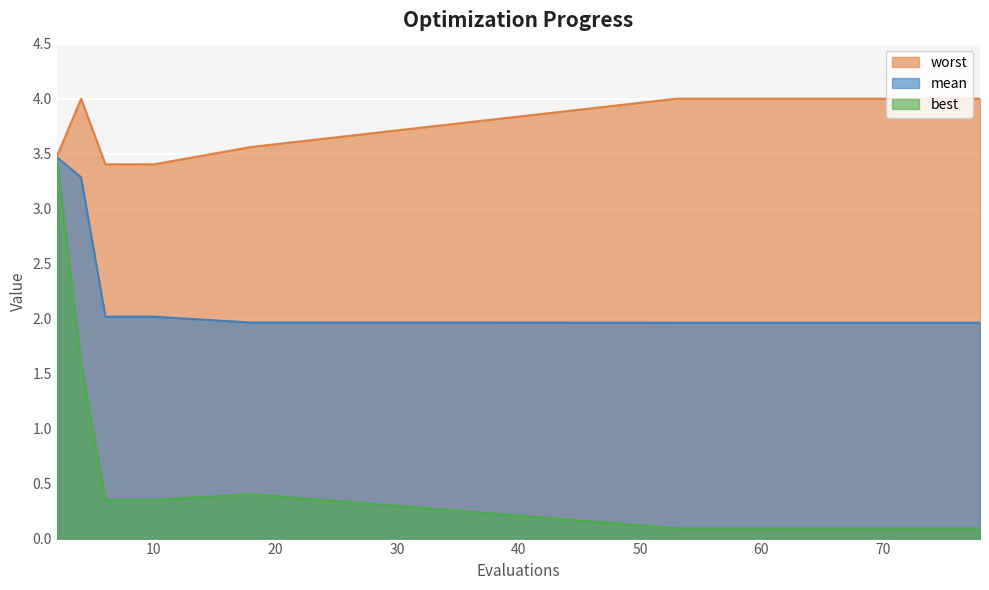

True or false: mean has more than 2 points higher than both neighbors.

False